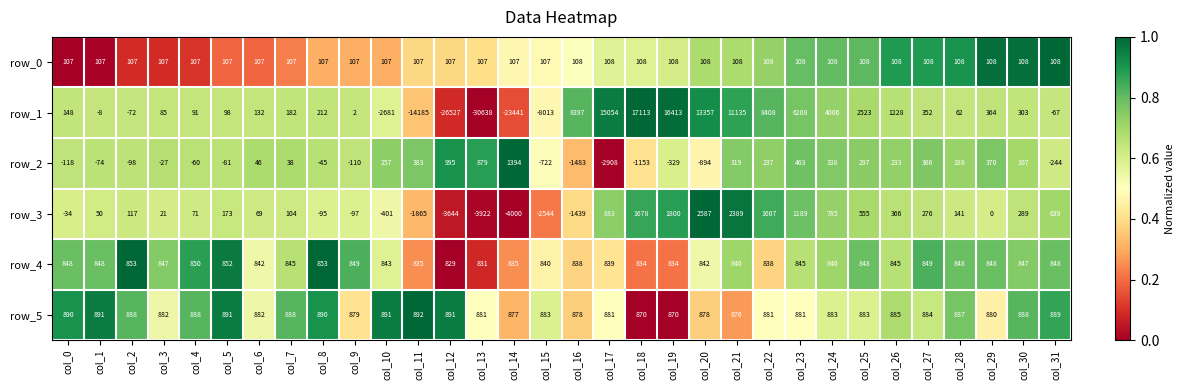

What is the difference between the row_3 values at col_11 and col_0?

1831